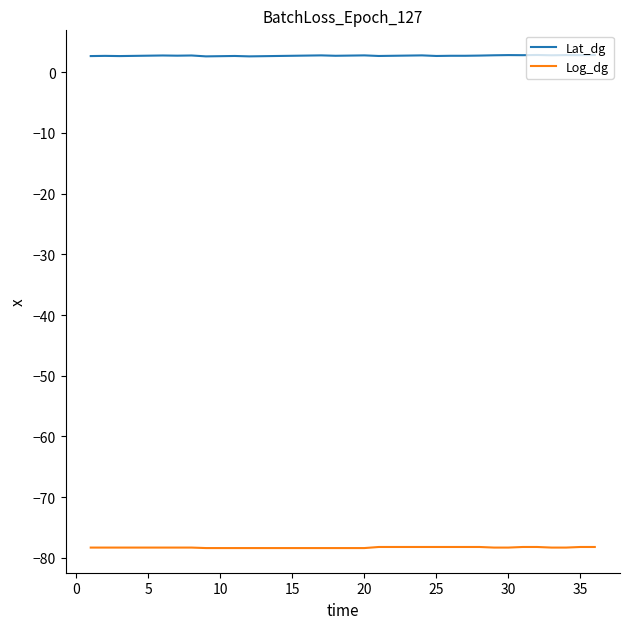

Which series has the largest total across all categories?

Lat_dg